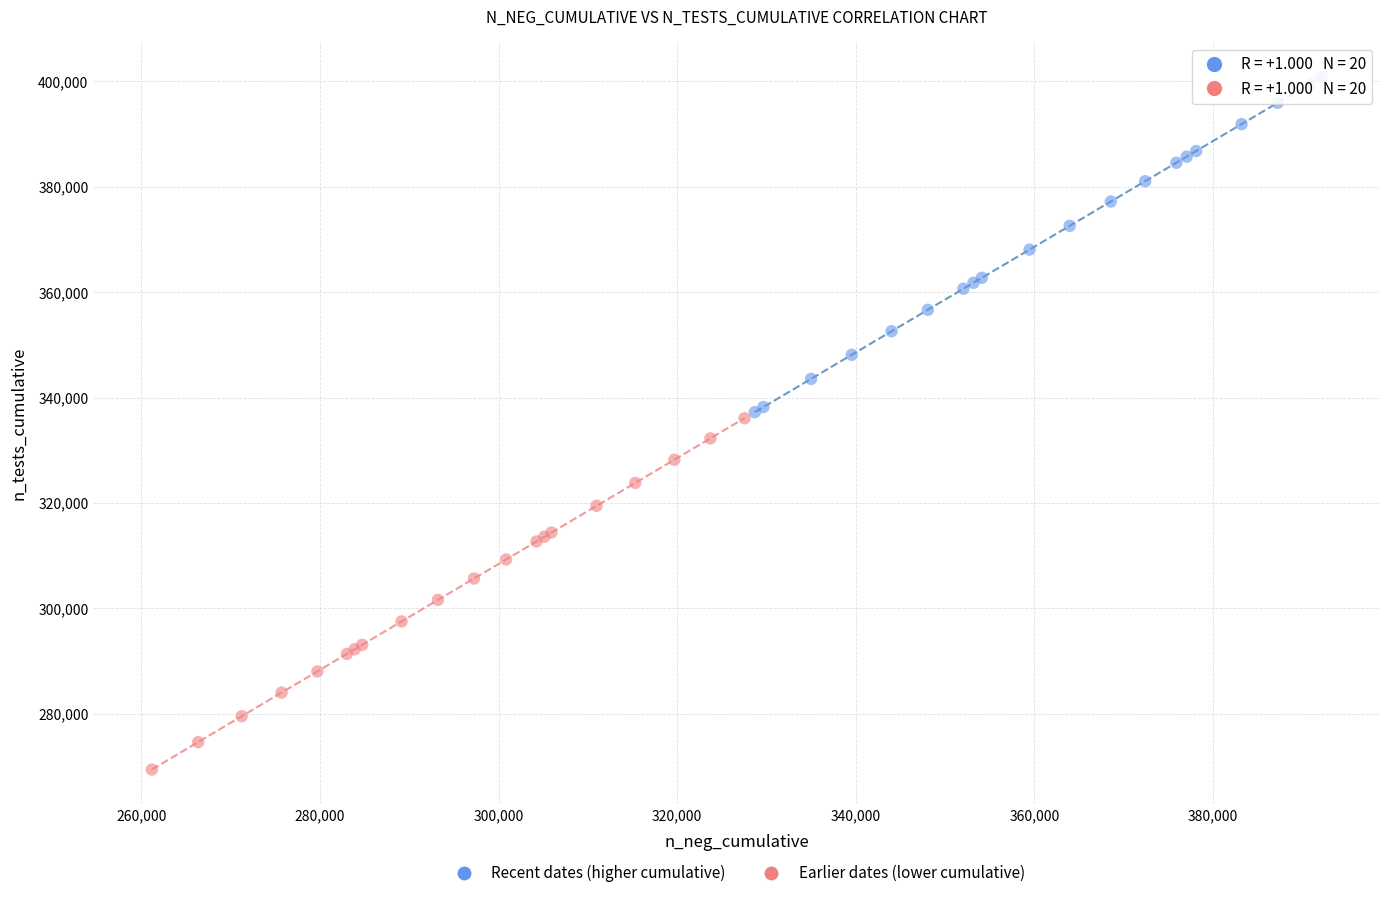

Which series reaches the maximum Y coordinate?

Recent dates (higher cumulative)